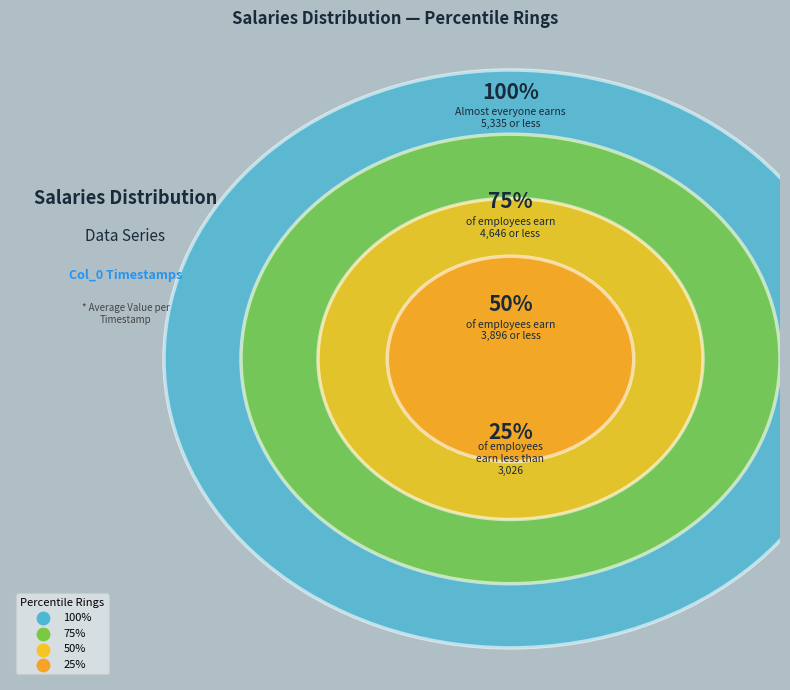

Does 28815 represent more than half of the total?

No